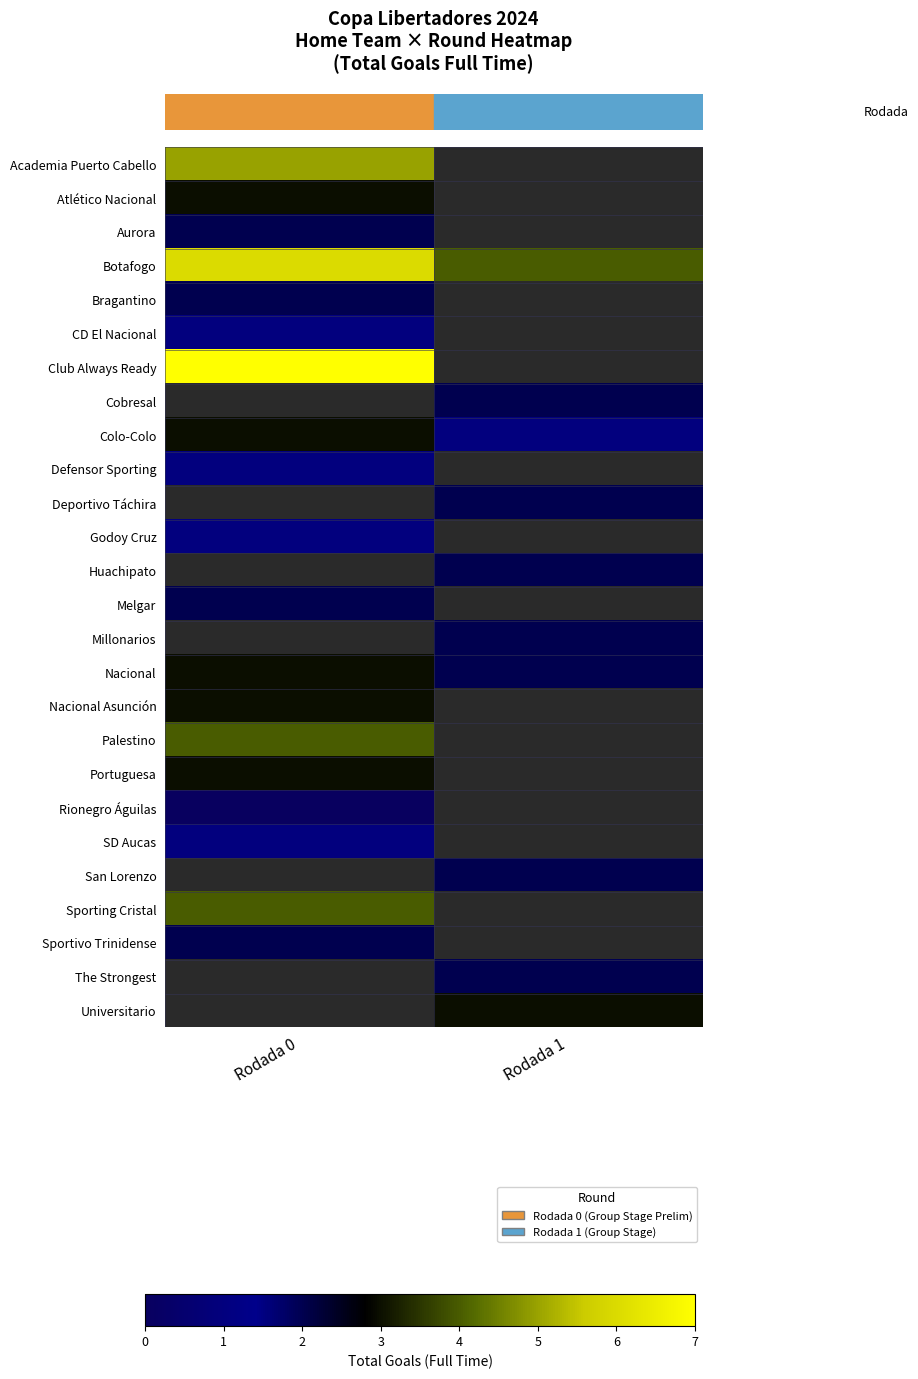

Between Rodada 1 and Rodada 0, which is larger?

Rodada 0